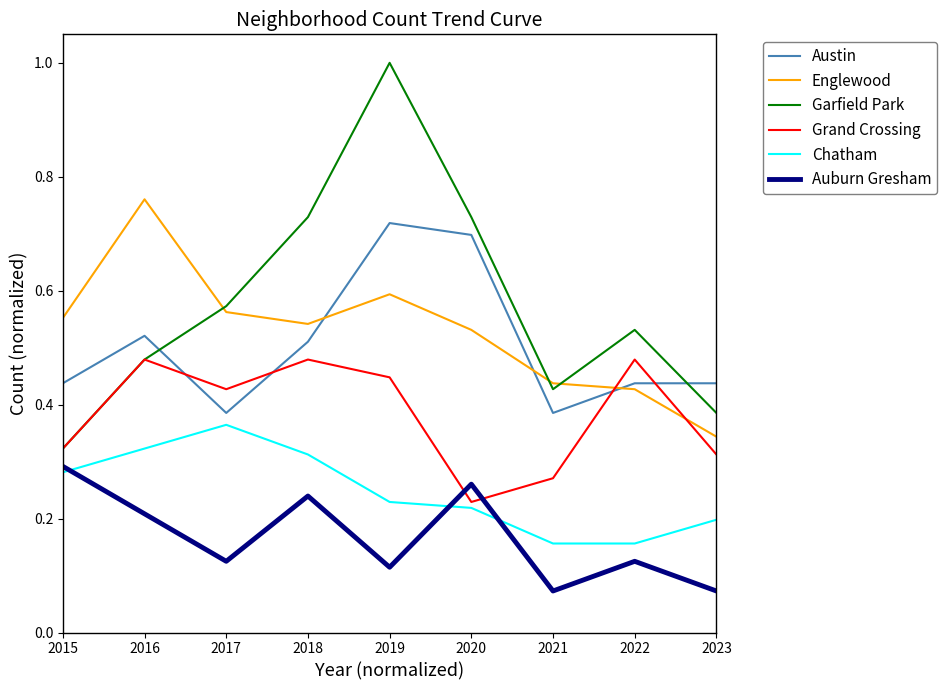

Which series has the largest total across all categories?

Garfield Park